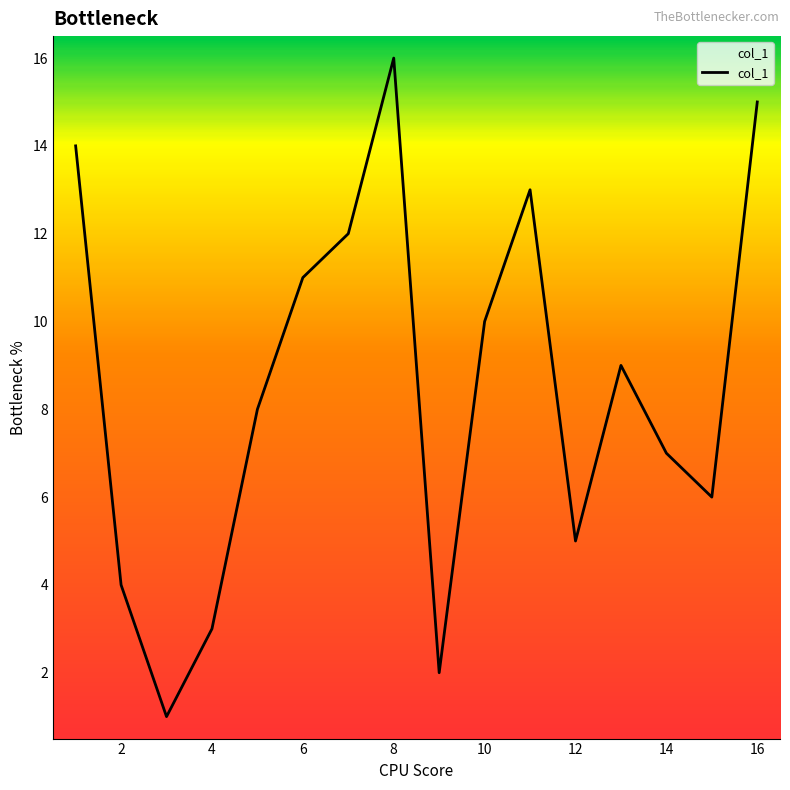

True or false: there are more than 0 points higher than both neighbors.

True